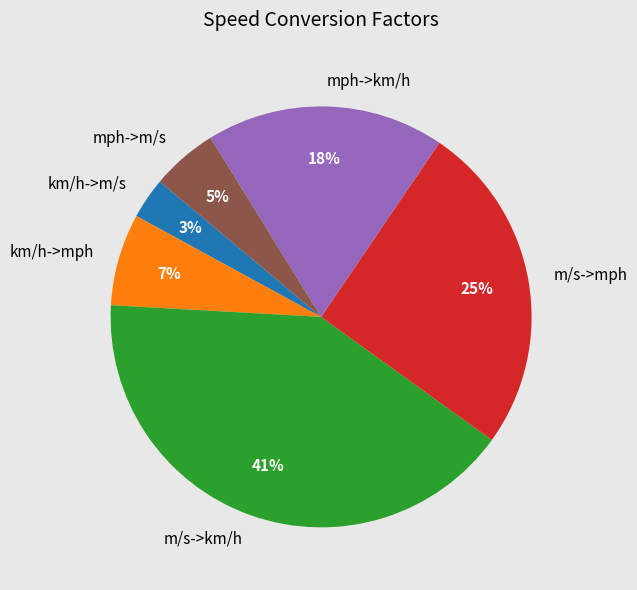

Between mph->km/h and km/h->mph, which is larger?

mph->km/h